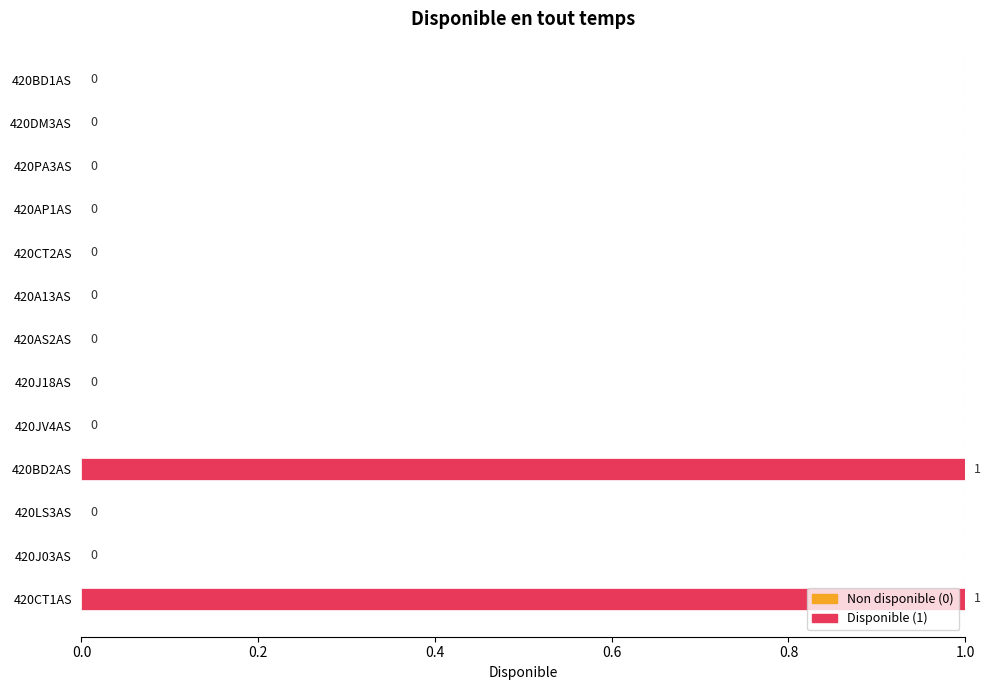

True or false: the data shows 1 at 420J18AS.

False